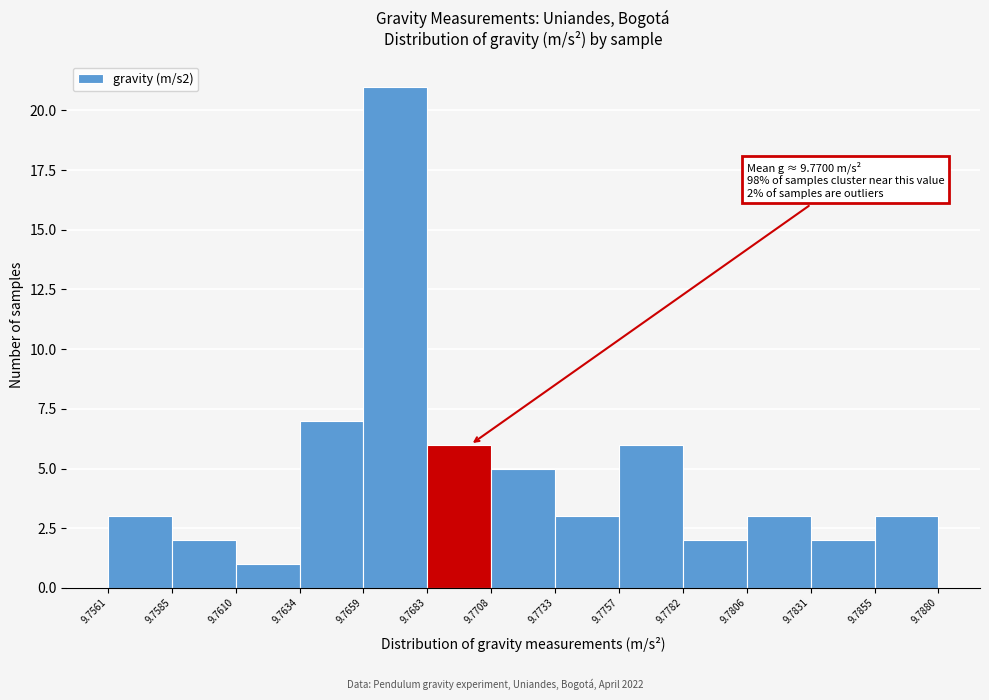

Which range on the x-axis has the tallest bar?

9.7659 to 9.7683